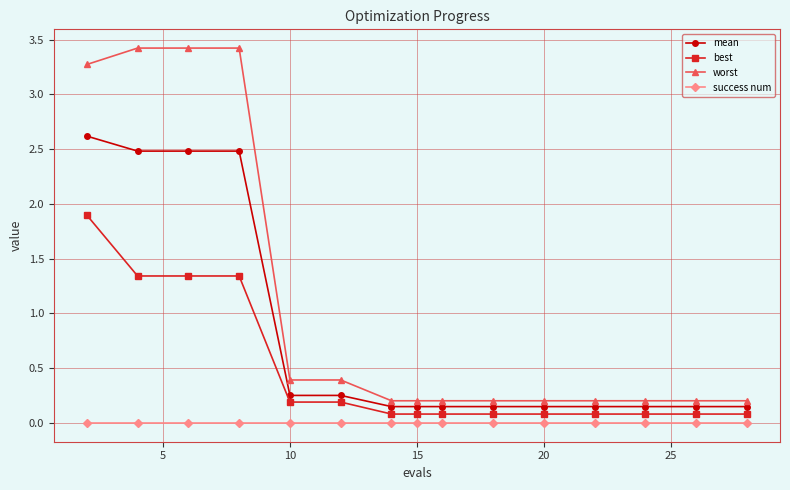

What is the highest value of the worst series?

3.4